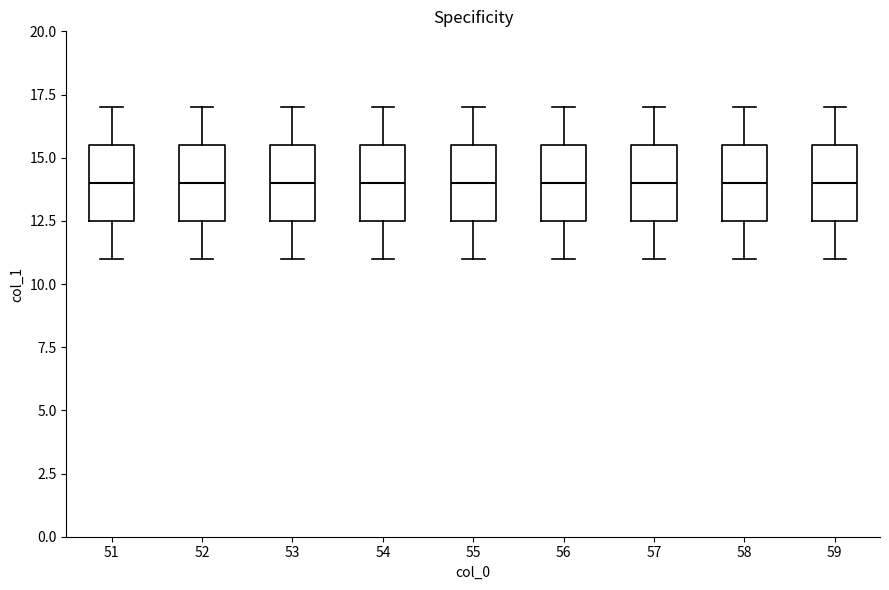

Where does the median line of the box at x = 55 sit on the y-axis? The values are not printed on the chart, so give them approximately, as read against the axis.

14.0